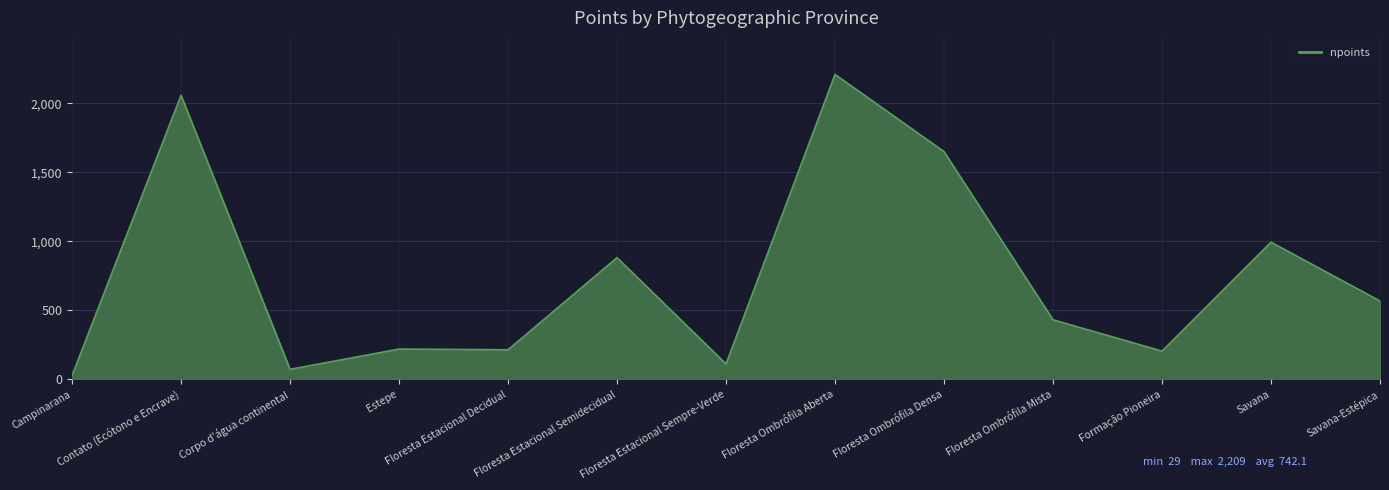

Is it true that the value at Floresta Ombrófila Aberta is 2979?

False